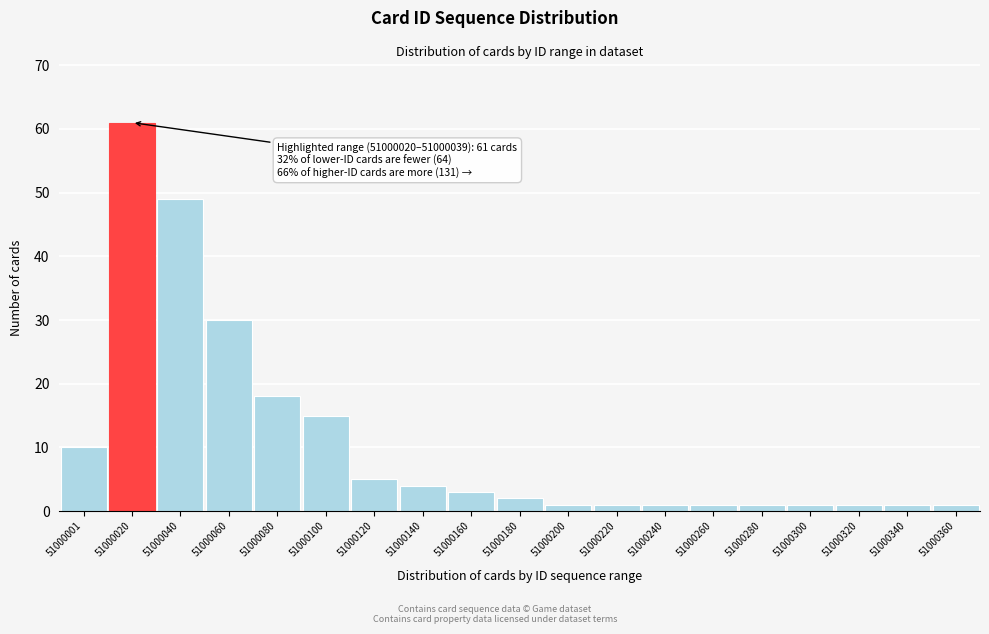

Reading left to right, transcribe all the data shown in this chart.

10	61	49	30	18	15	5	4	3	2	1	1	1	1	1	1	1	1	1